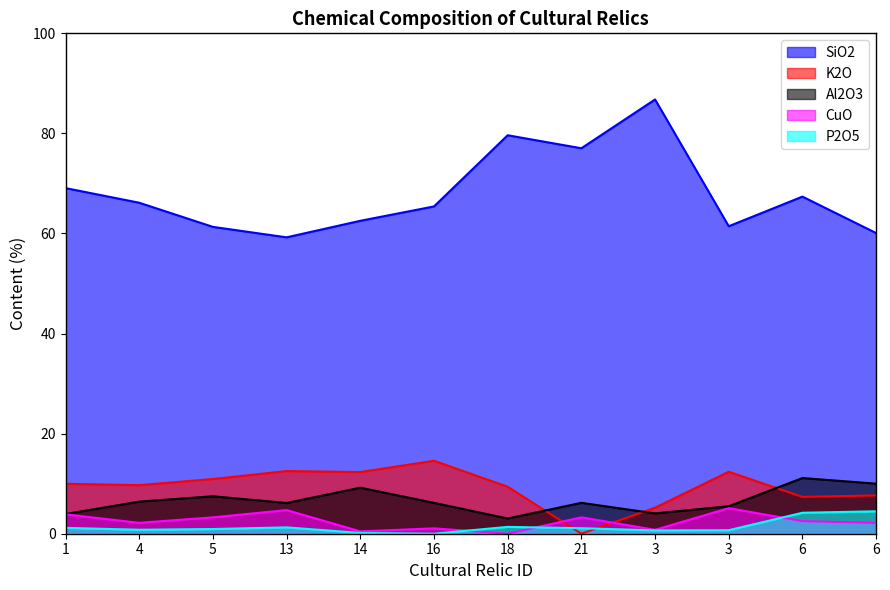

Does the chart display data point markers on the line(s)?

No